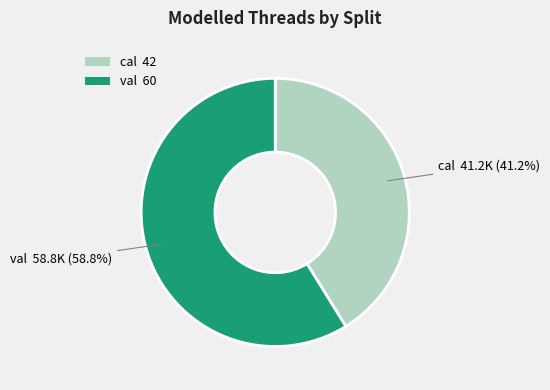

Does val account for over 50% of the chart?

Yes